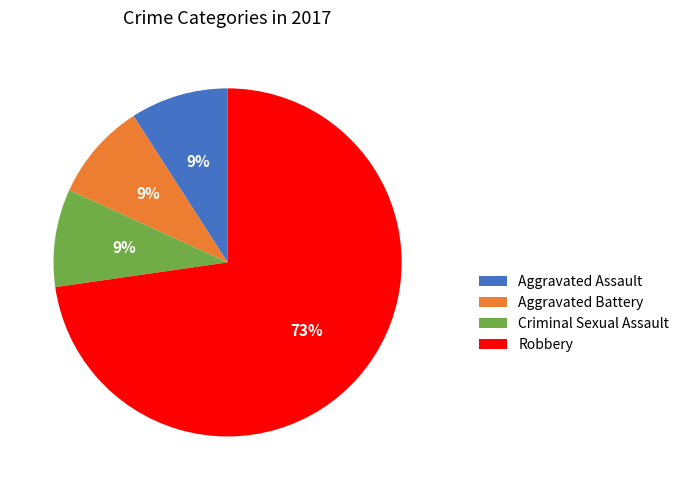

To the nearest percent, what is the difference between the largest and smallest slice percentages?

64%